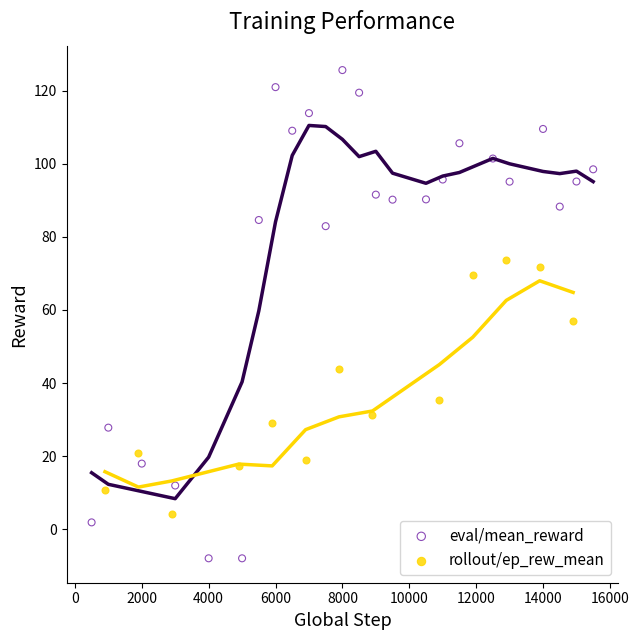

Which series reaches the maximum Y coordinate?

eval/mean_reward